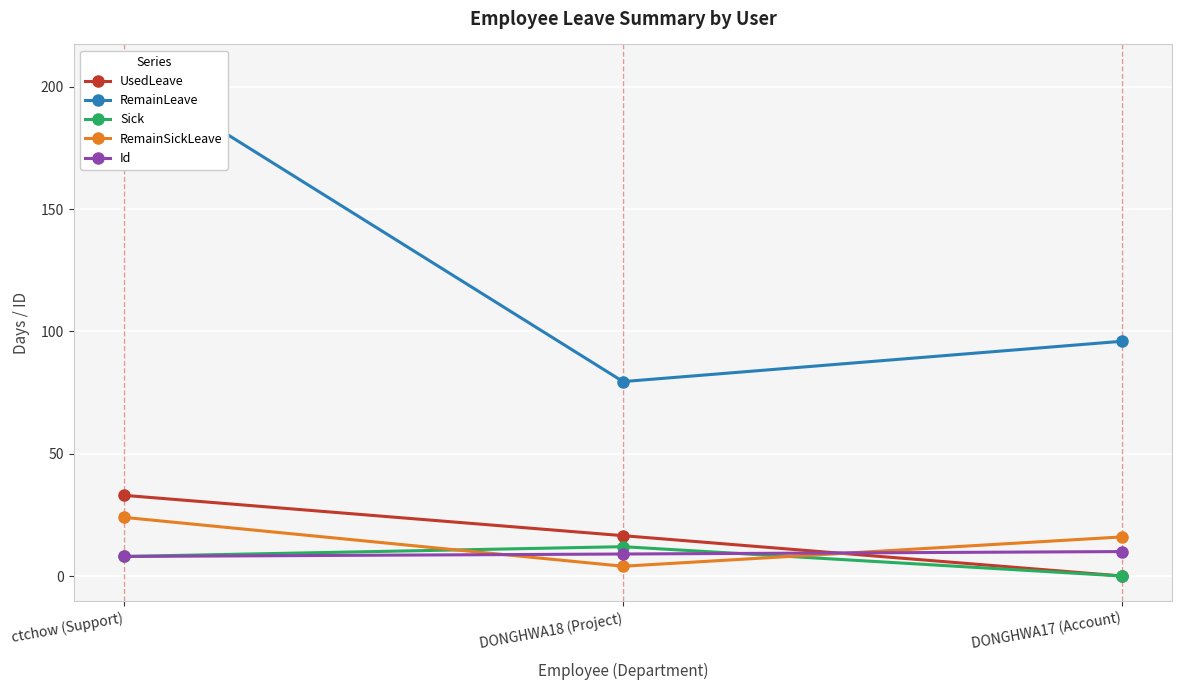

Where is UsedLeave nearest to the value 16?

DONGHWA18 (Project)